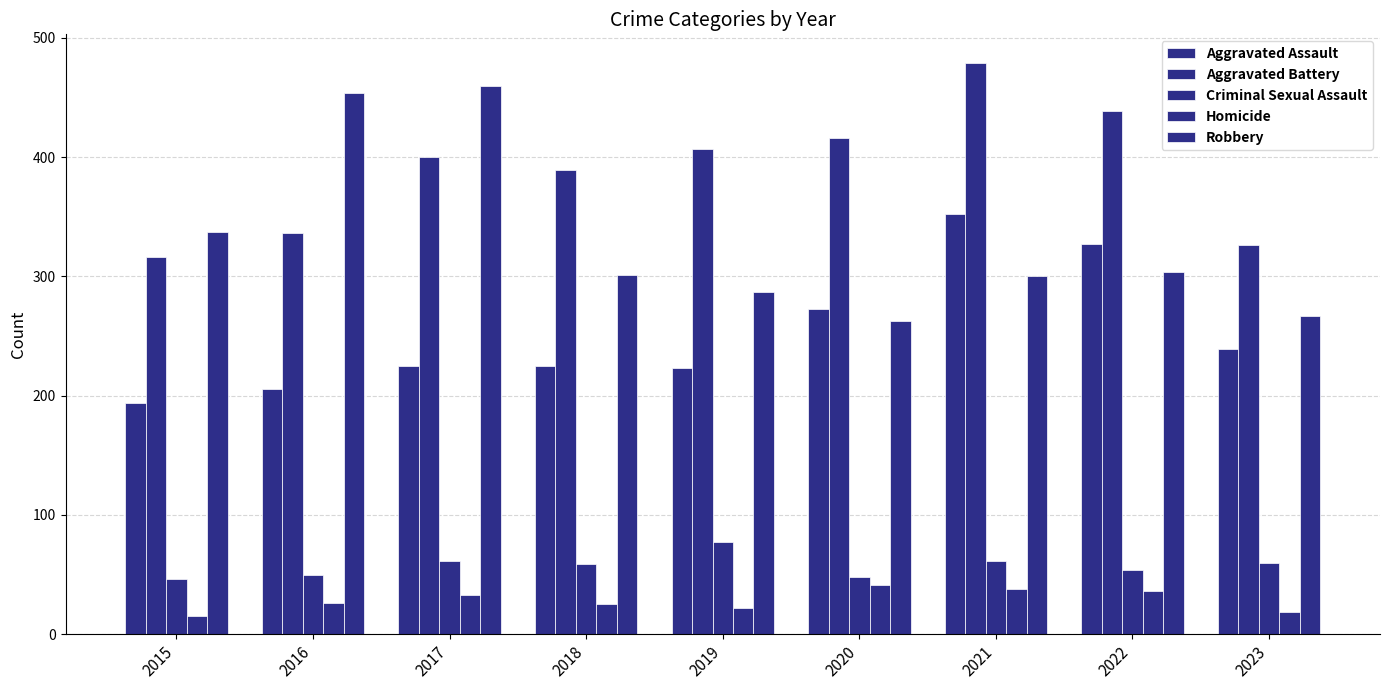

The value of Robbery at 2018 is 401. True or false?

False